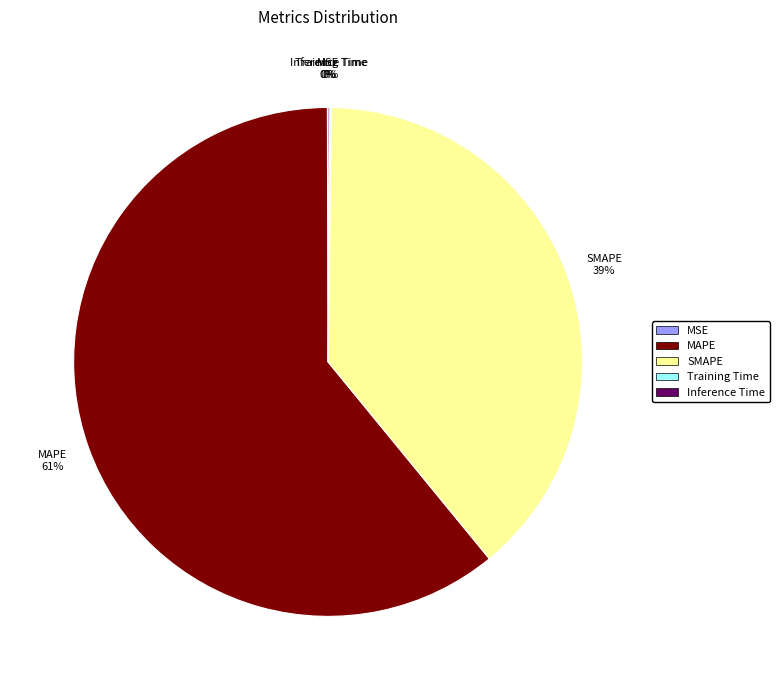

Is MAPE the majority of the pie?

Yes